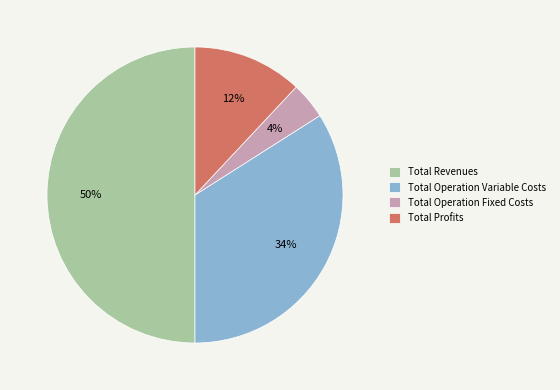

Which has a higher value, Total Operation Variable Costs or Total Revenues?

Total Revenues